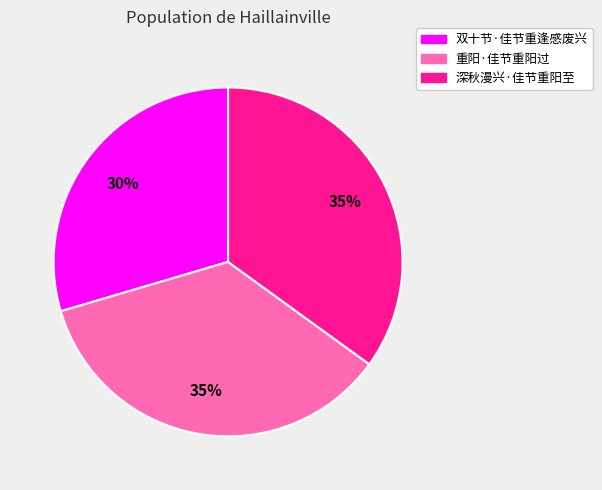

Which has a higher value, 双十节·佳节重逢感废兴 or 重阳·佳节重阳过?

重阳·佳节重阳过